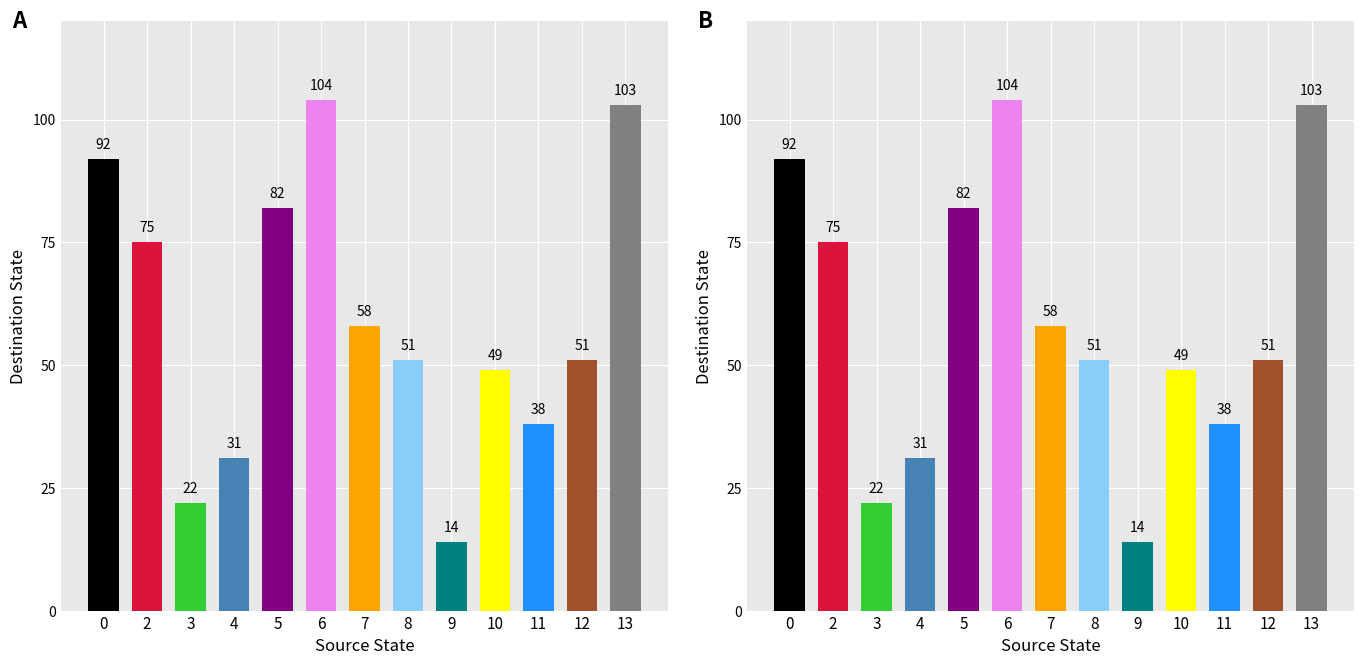

At which label is the value closest to 59?

7